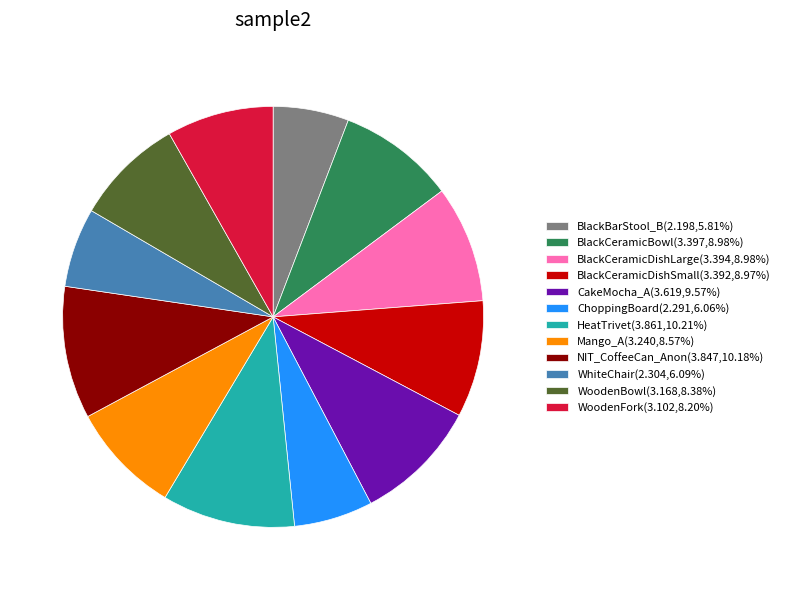

Approximately how many times larger is the value at CakeMocha_A(3.619,9.57%) compared to ChoppingBoard(2.291,6.06%)?

1.6